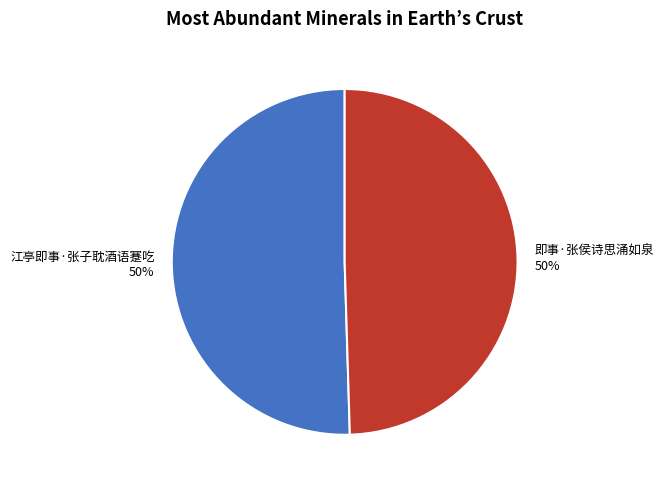

Is it true that 即事·张侯诗思涌如泉 is 42% of the pie?

False